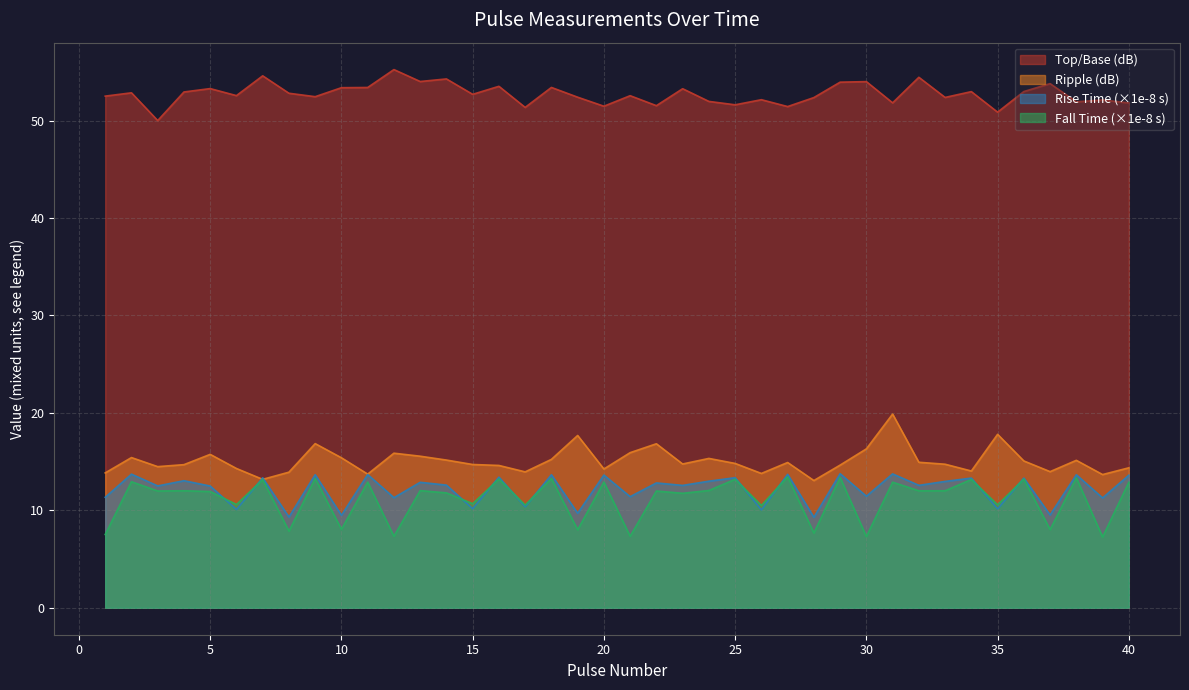

How many interior local peaks does the Fall Time (sec) series have?

17